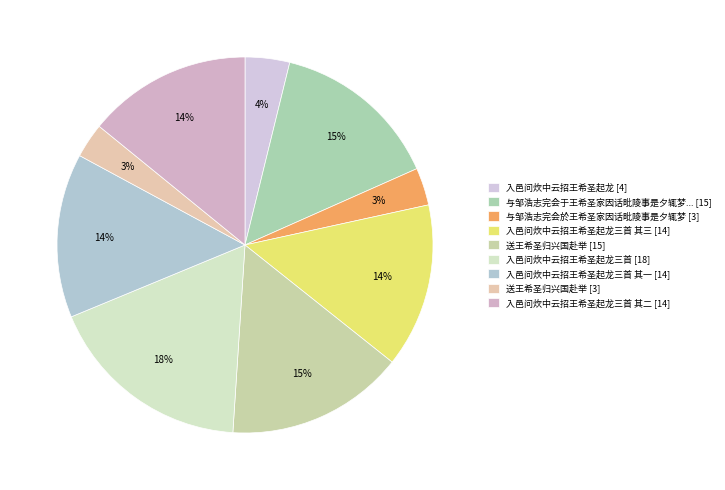

How many segments does this pie chart have?

9